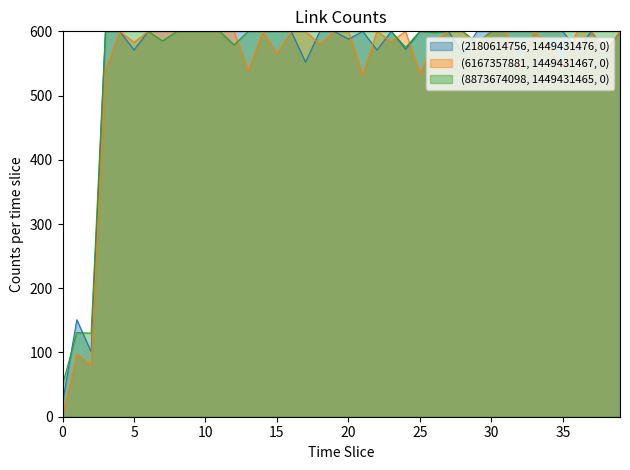

Reading left to right, list all the values displayed in this chart.

50	131	130	600	600	600	600	585	600	600	600	600	579	600	600	600	600	600	600	600	600	600	600	600	575	600	598	600	600	582	600	600	600	600	600	600	600	600	600	600